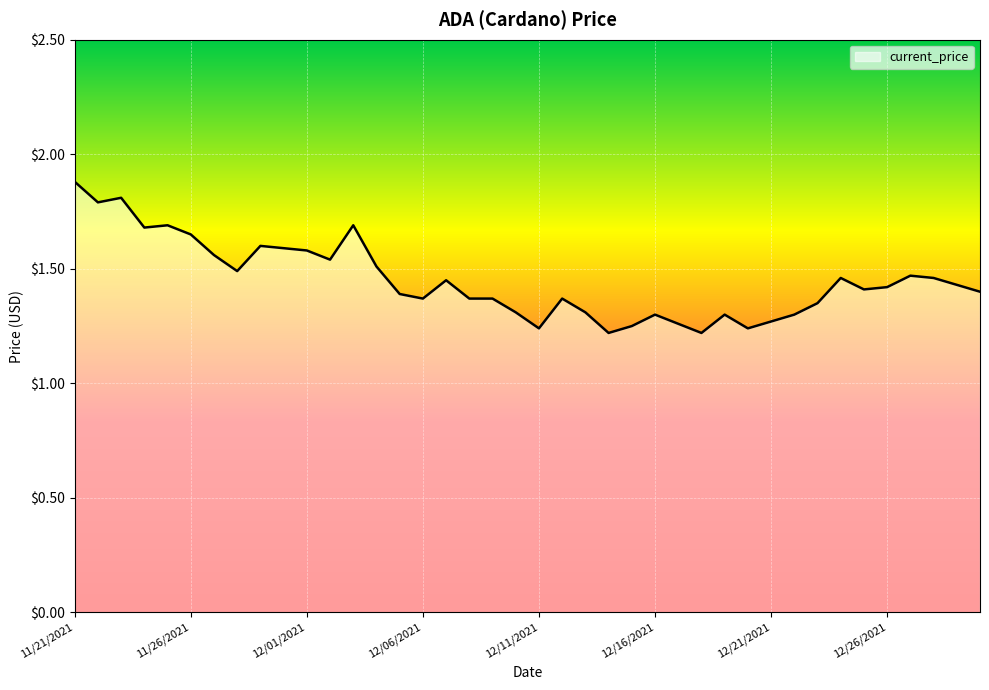

What is the difference between the maximum and minimum values?

0.7